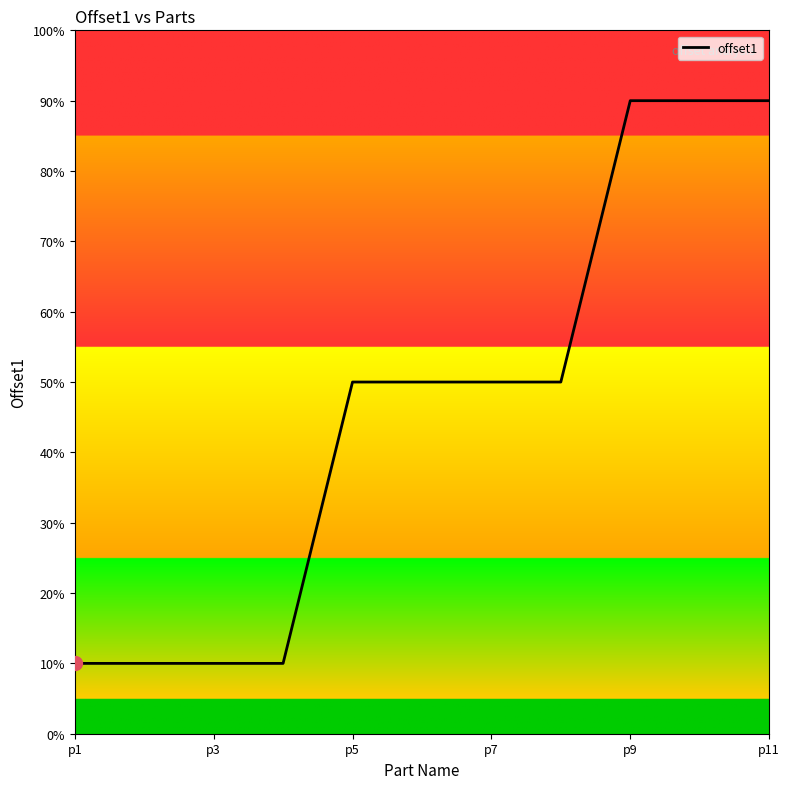

Does the chart have visible grid lines?

No